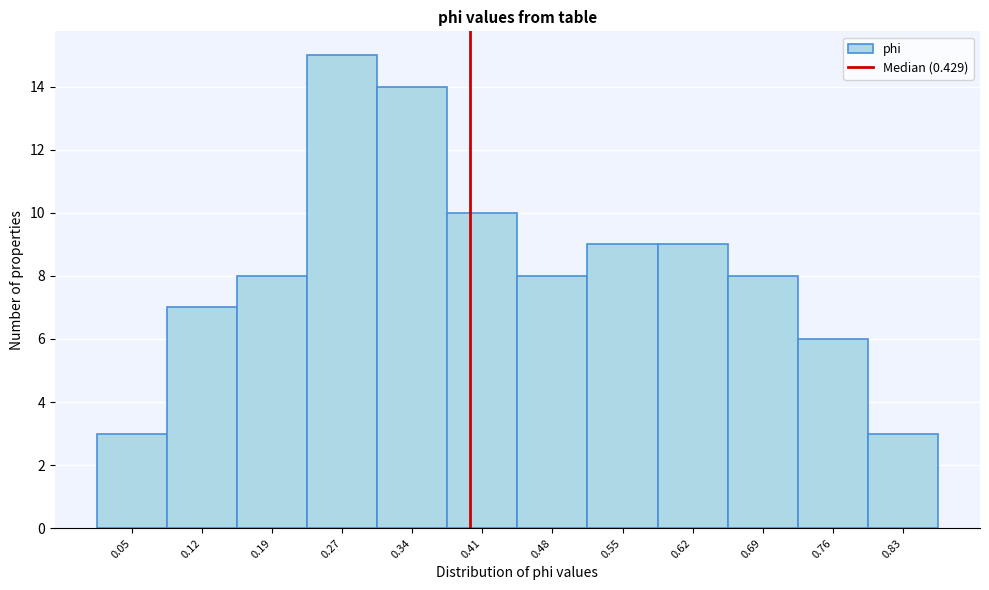

Reading left to right, transcribe all the data shown in this chart.

3	7	8	15	14	10	8	9	9	8	6	3